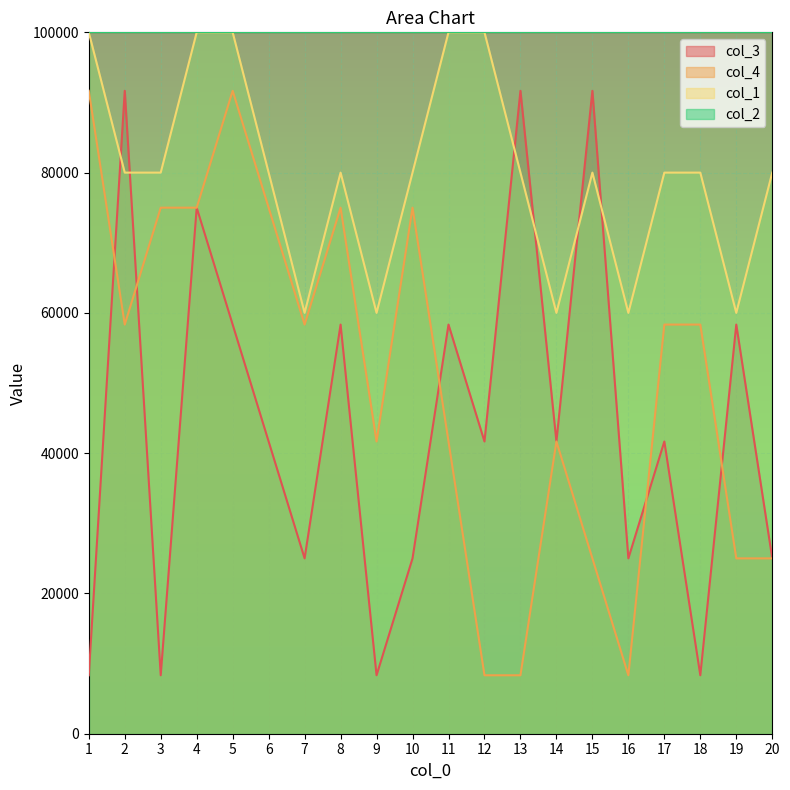

True or false: col_3 and col_4 cross at least once.

True